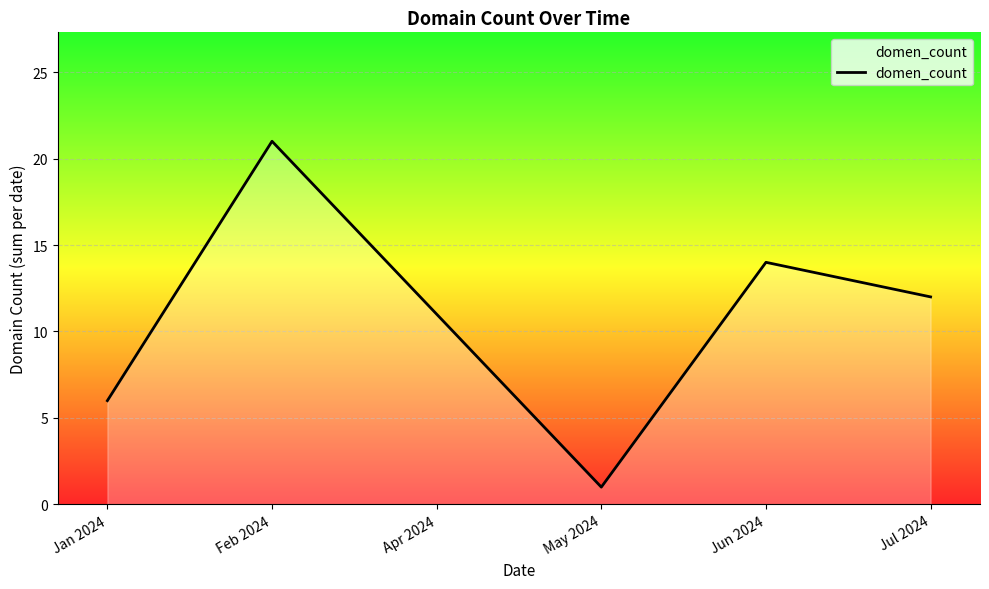

How many interior local valleys (lower than both neighbors) does the data have?

1